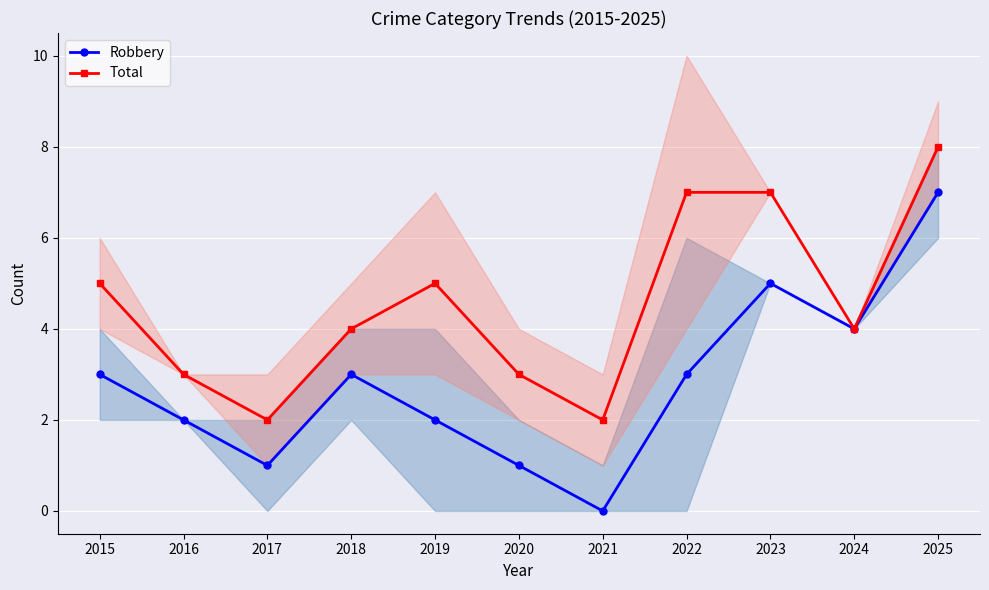

Is the value of Robbery at 2021 greater than the value of Total at 2016?

No